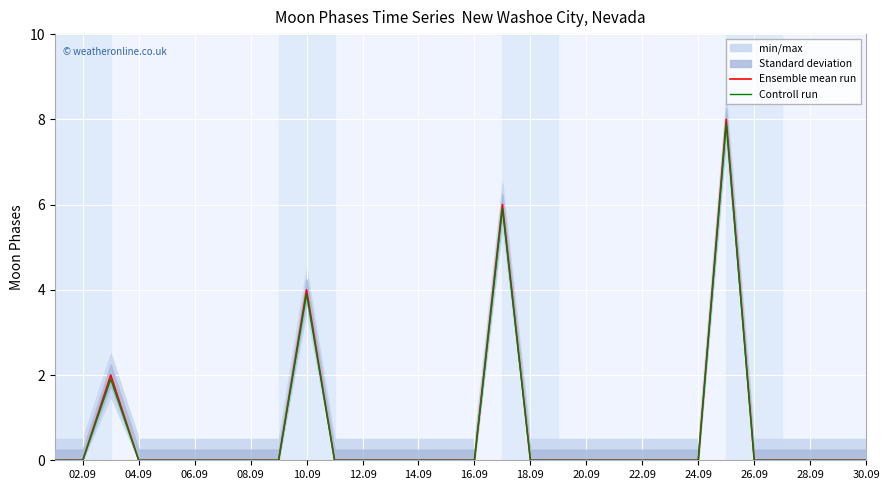

Reading right to left, what are all the values shown in this chart?

Ensemble mean run: 0.0	0.0	0.0	0.0	0.0	8.0	0.0	0.0	0.0	0.0	0.0	0.0	0.0	6.0	0.0	0.0	0.0	0.0	0.0	0.0	4.0	0.0	0.0	0.0	0.0	0.0	0.0	2.0	0.0	0.0
Controll run: 0.0	0.0	0.0	0.0	0.0	7.9	0.0	0.0	0.0	0.0	0.0	0.0	0.0	5.9	0.0	0.0	0.0	0.0	0.0	0.0	3.9	0.0	0.0	0.0	0.0	0.0	0.0	1.9	0.0	0.0